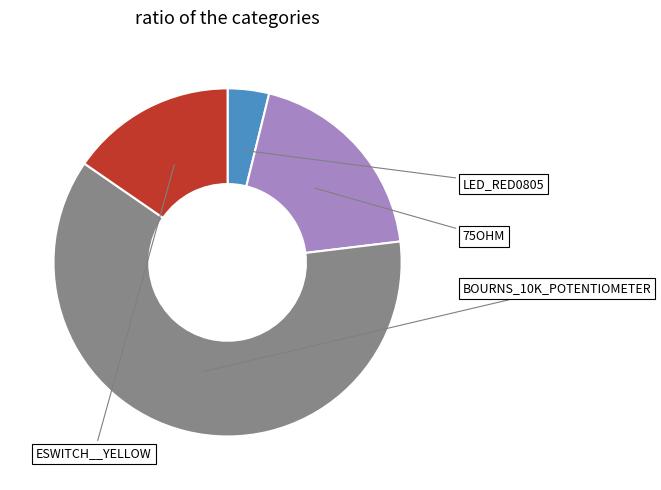

Does 75OHM account for over 50% of the chart?

No